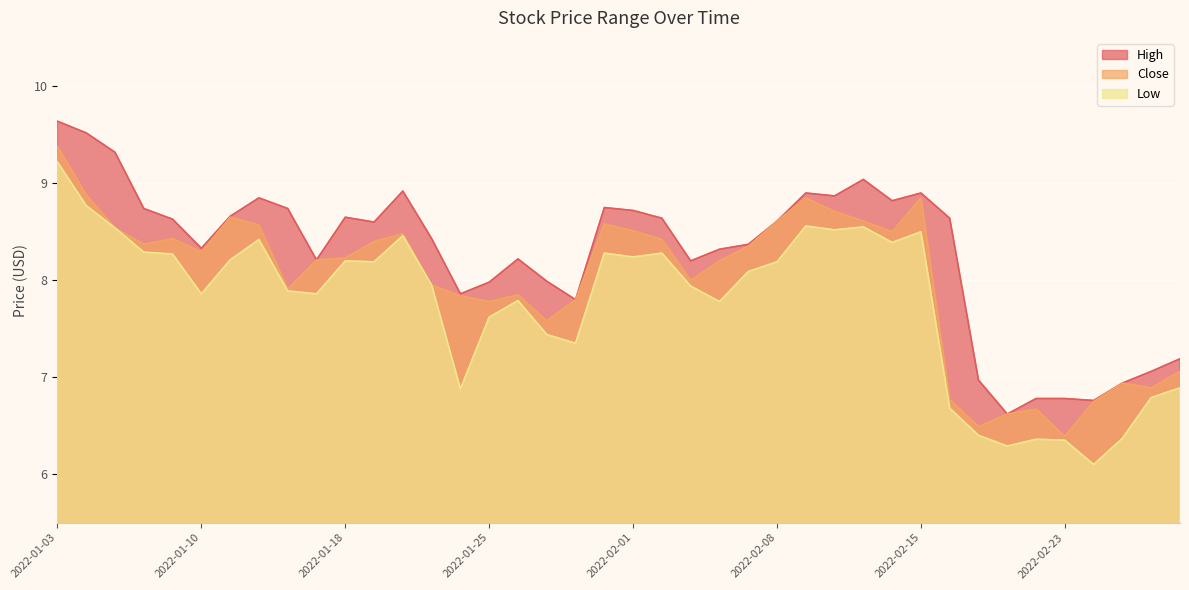

Read the Low value at 2022-01-26.

7.8